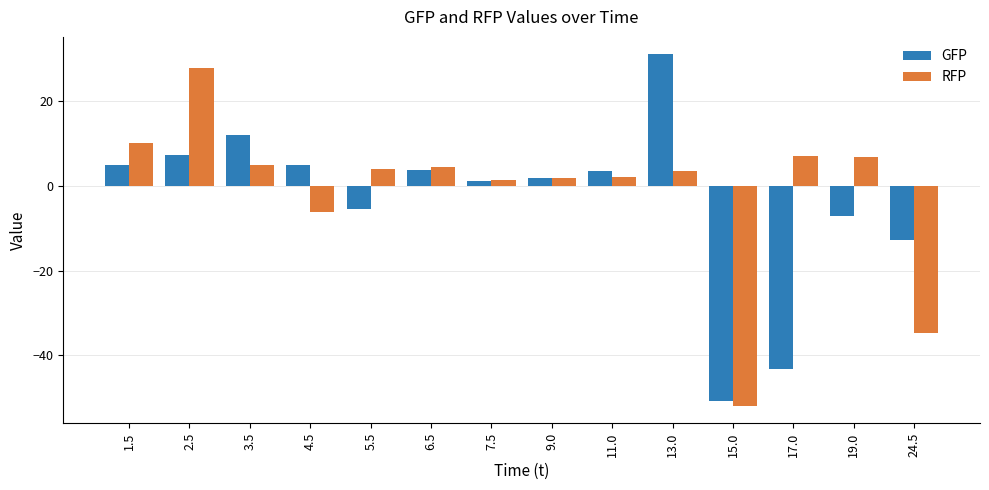

What is the label of the 4th bar from the left?

4.5